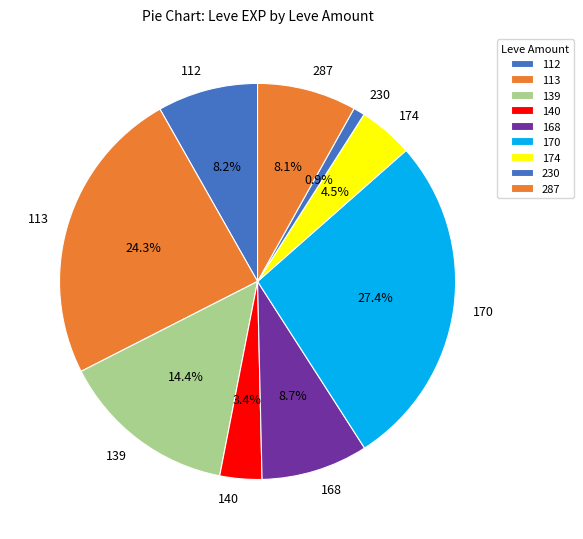

Between 113 and 140, which is larger?

113